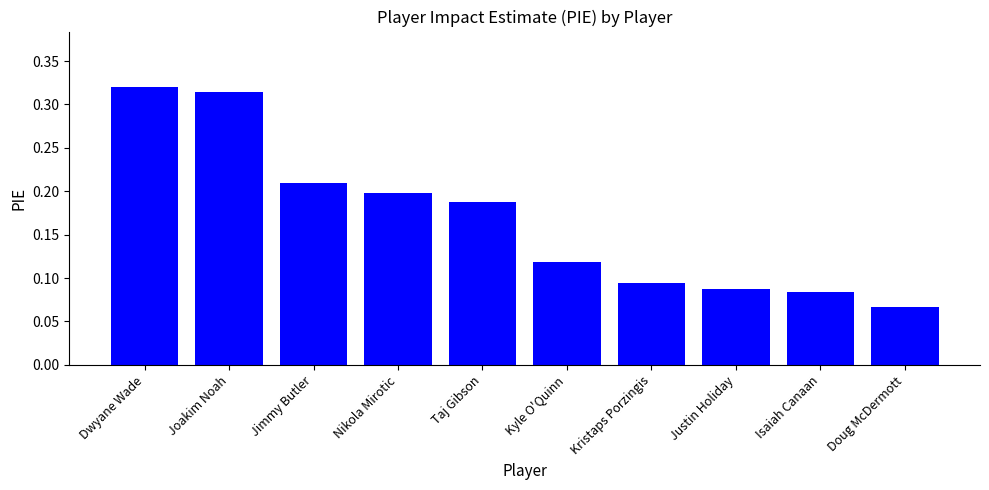

The value at Nikola Mirotic is 0.2. True or false?

True